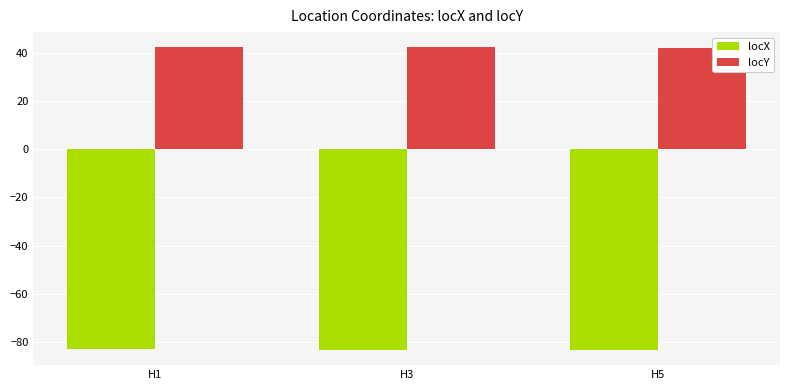

Is the value of locX at H3 greater than the value of locY at H1?

No